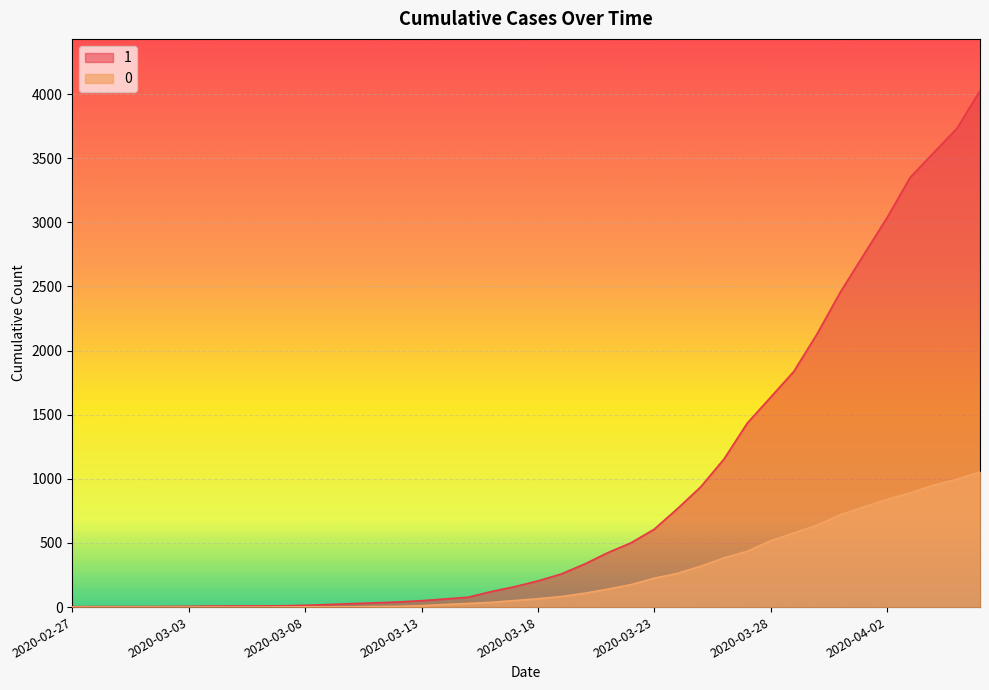

Does the chart display data point markers on the line(s)?

No